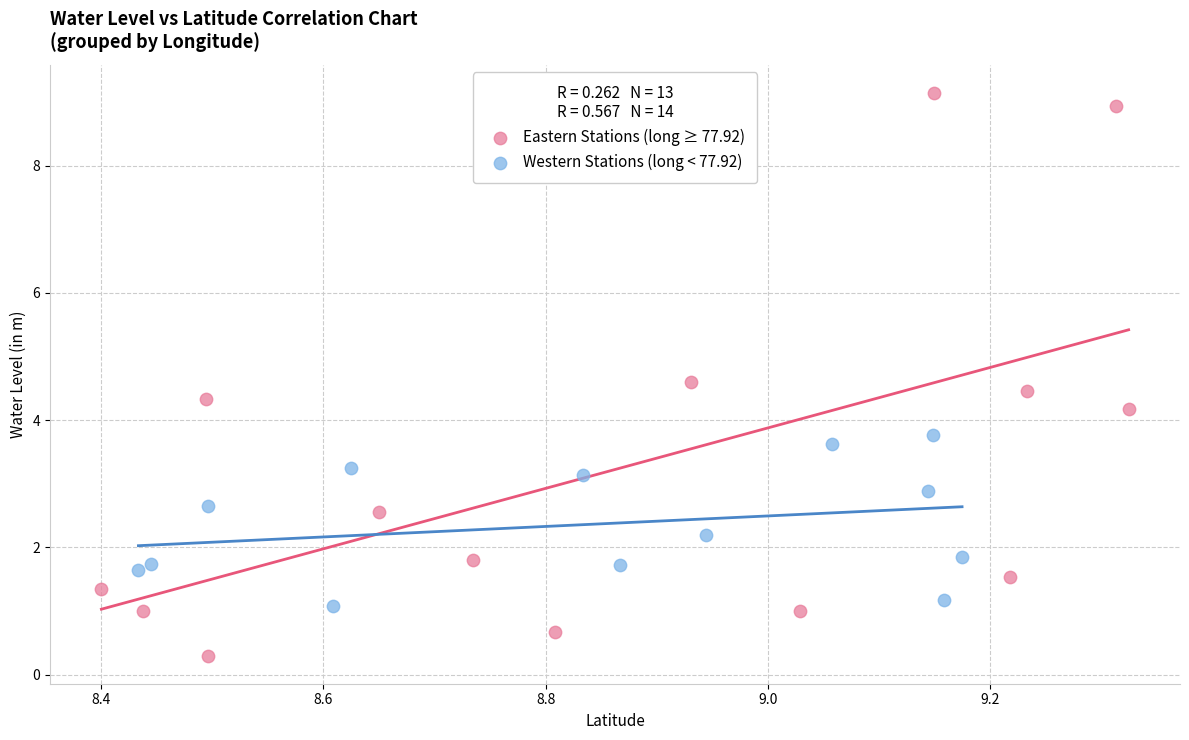

Which series contains the lowest Y value?

Eastern Stations (long ≥ 77.92)